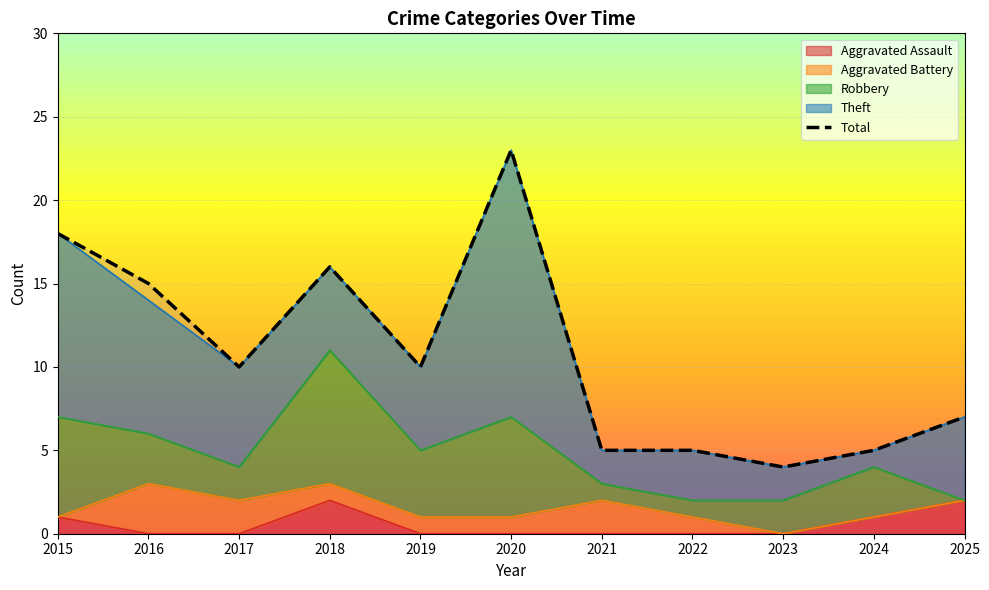

What value does the data have at 2018, to the nearest 10?

20